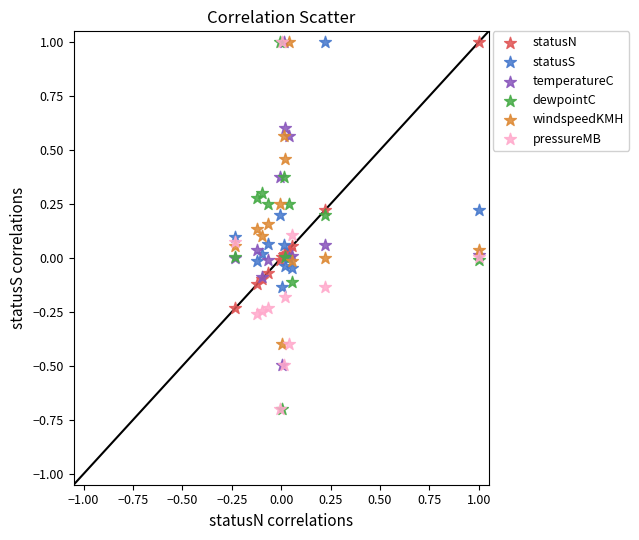

What are all the series names shown in the legend?

statusN, statusS, temperatureC, dewpointC, windspeedKMH, pressureMB